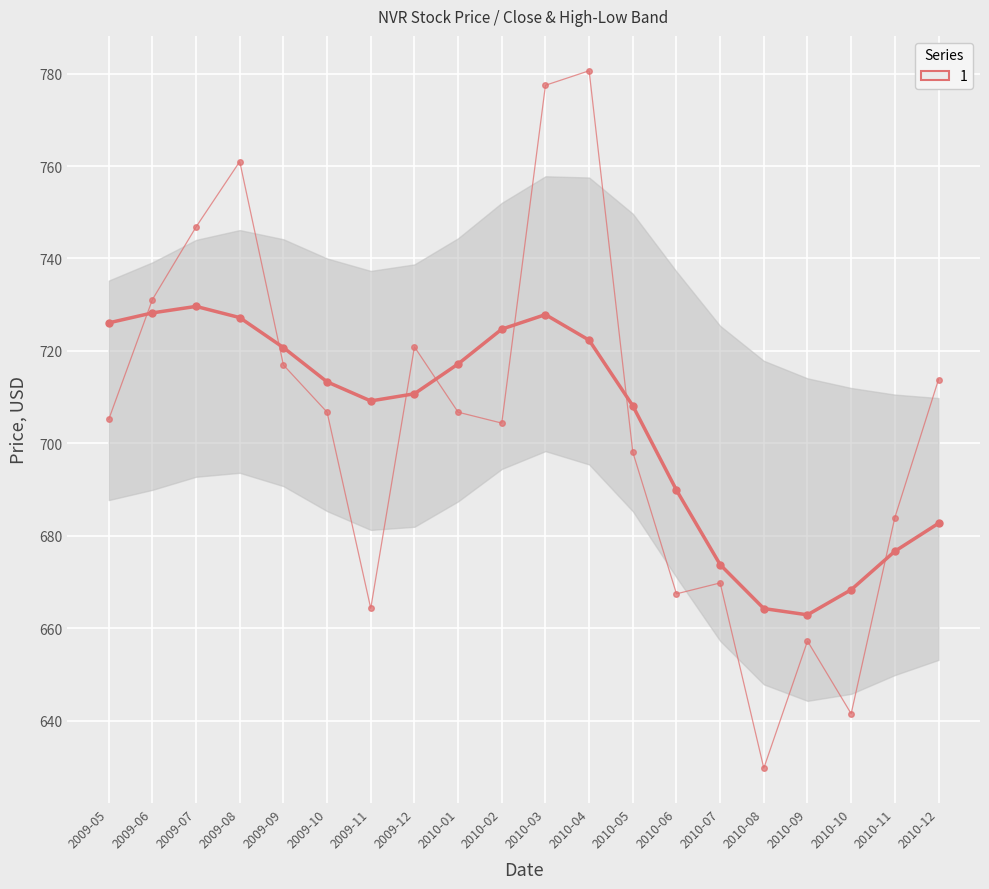

Between 2010-07 and 2009-11, which is larger?

2009-11